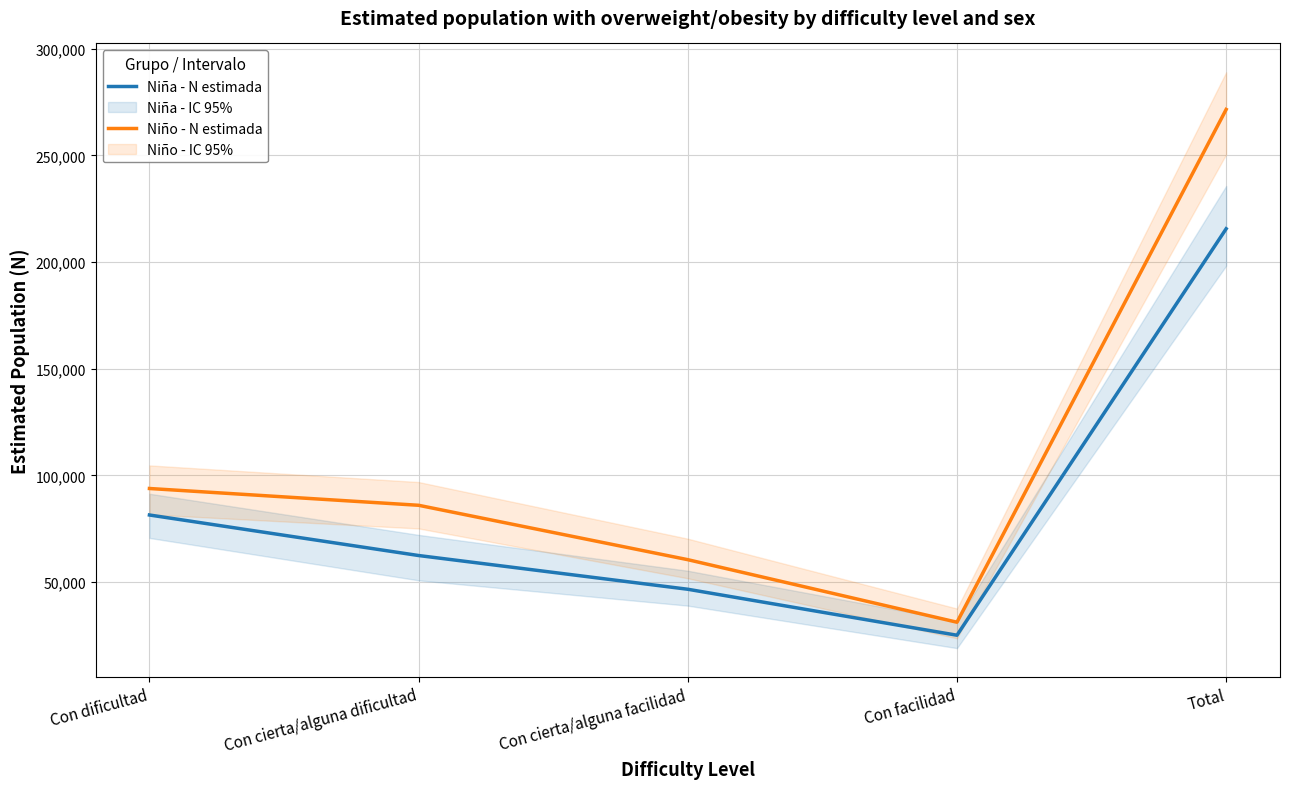

Count the number of data series in this chart.

2